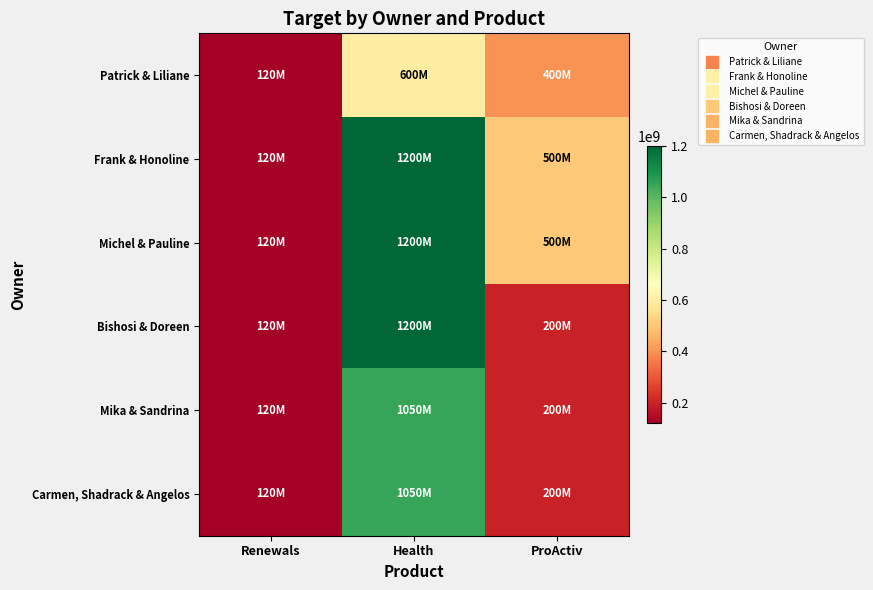

Which series has the largest range (max minus min)?

Frank & Honoline